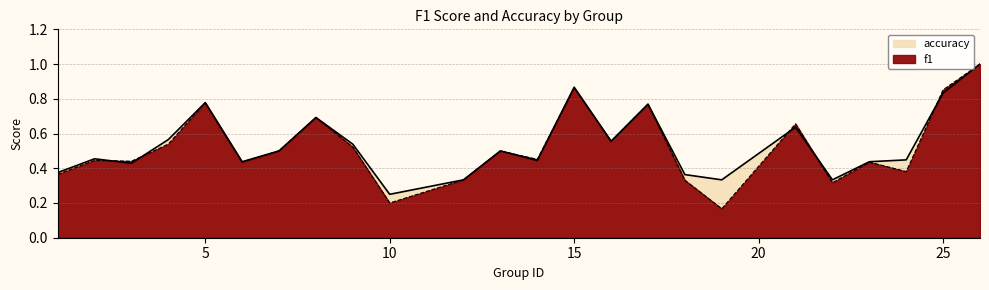

Where is f1 nearest to the value 0?

19